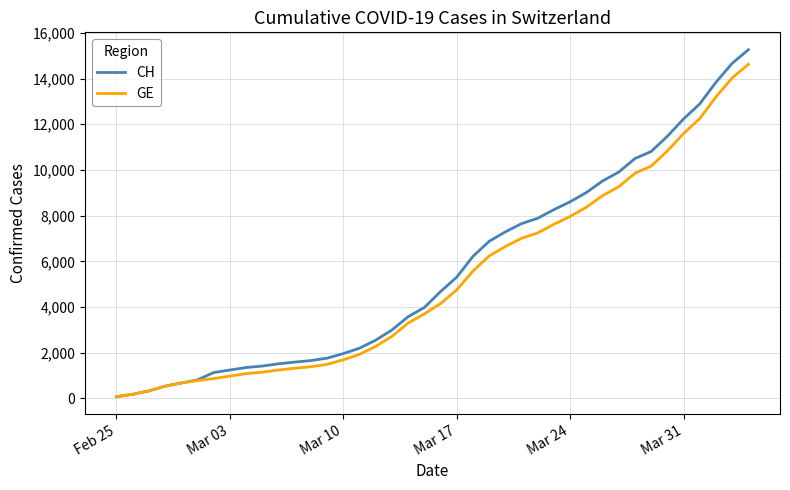

Which series has the largest range (max minus min)?

CH